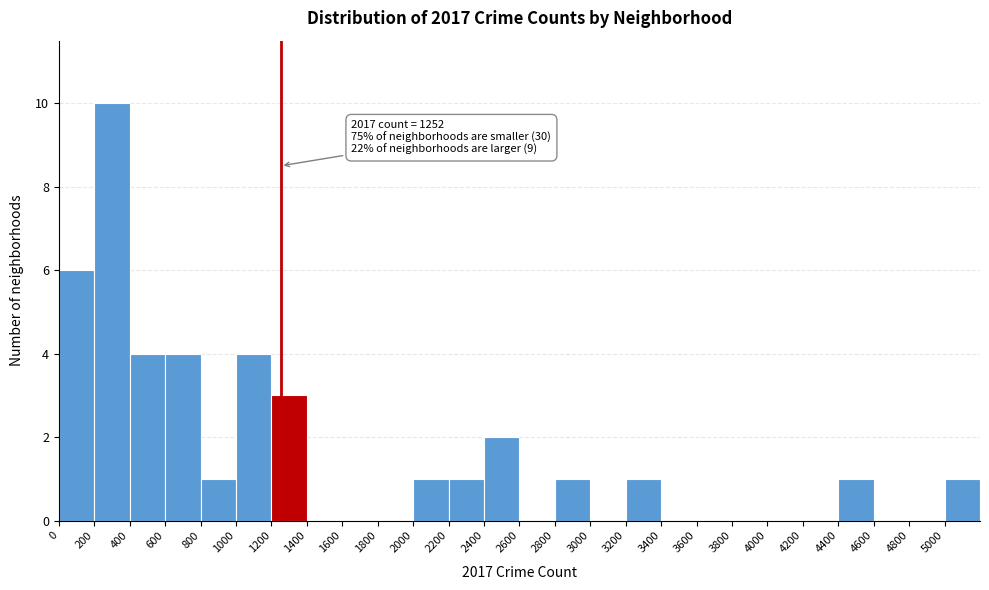

Over which range of the x-axis is the bar tallest?

200 to 400